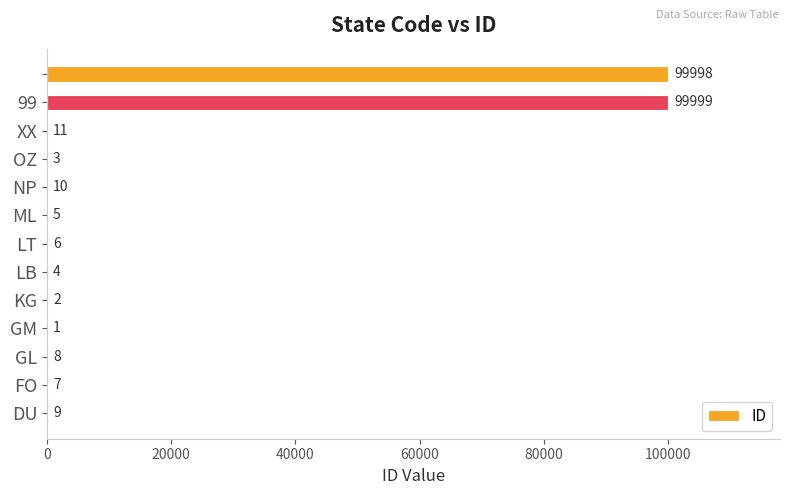

What is the maximum value shown in the chart?

99999